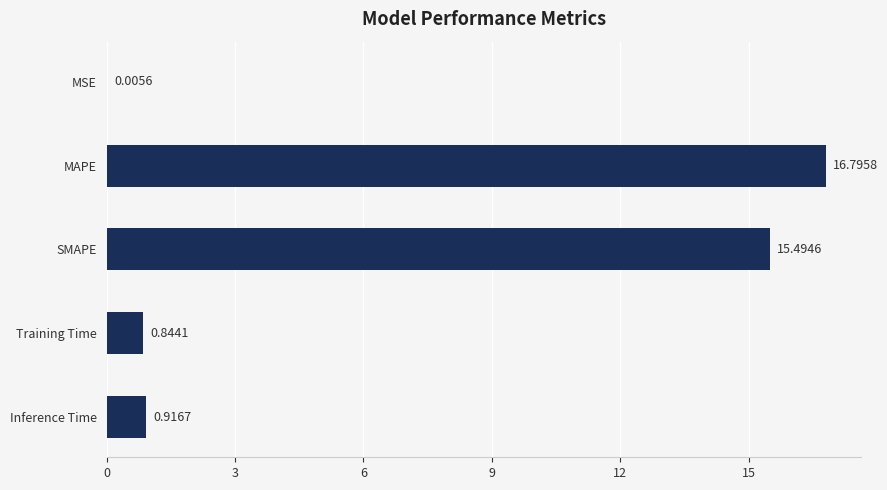

Where is the data nearest to the value 8?

Inference Time